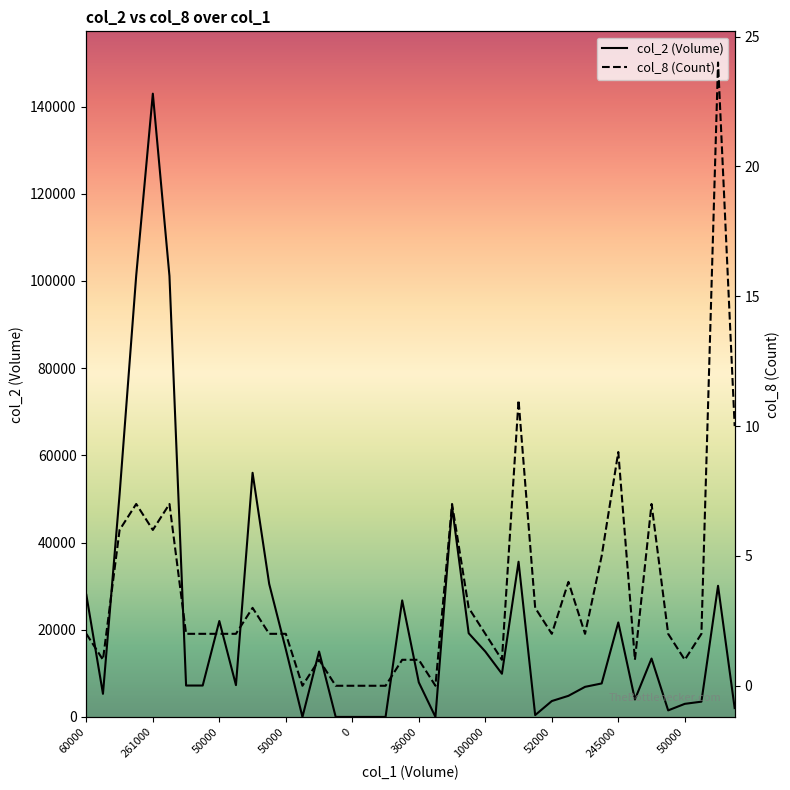

How many lines are shown in the chart?

2